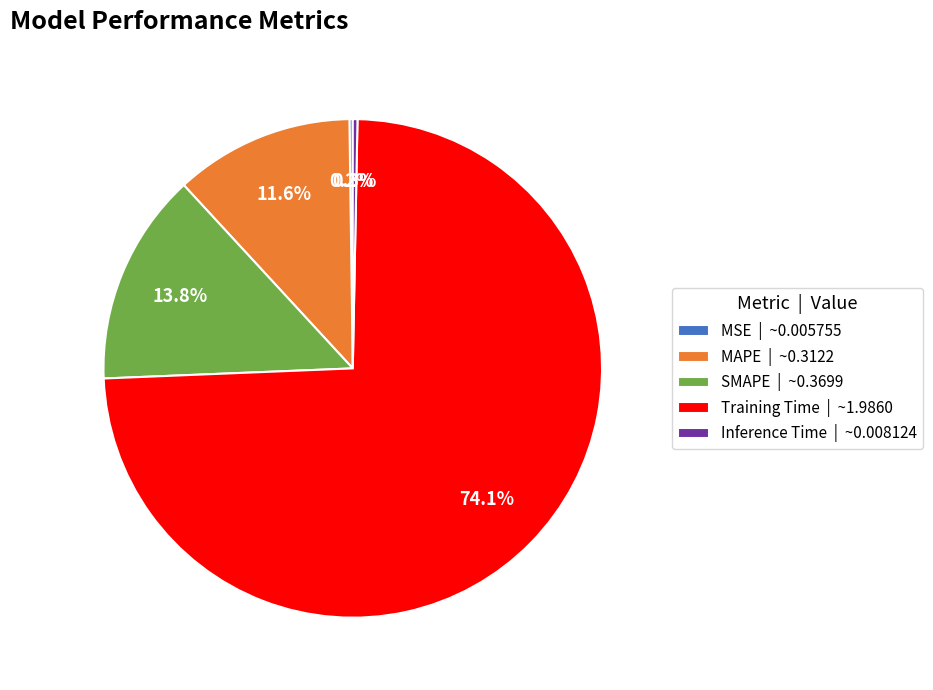

What is the ratio of the value at SMAPE to the value at Training Time?

0.2